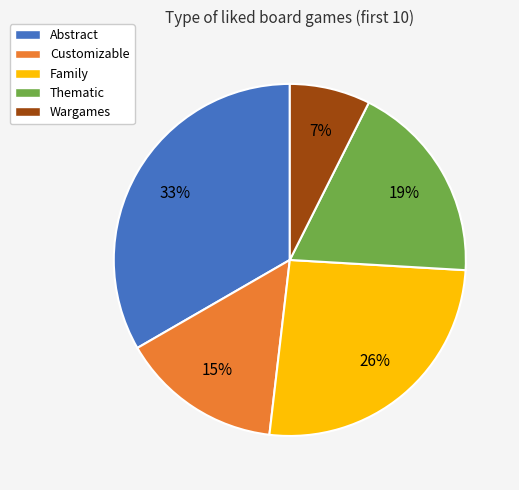

Count the number of slices in the pie.

5